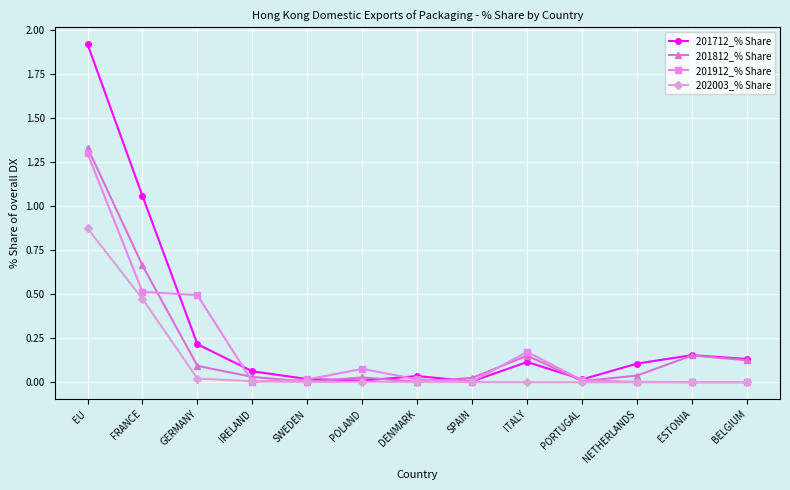

True or false: 201712_% Share and 201812_% Share intersect in this chart.

True